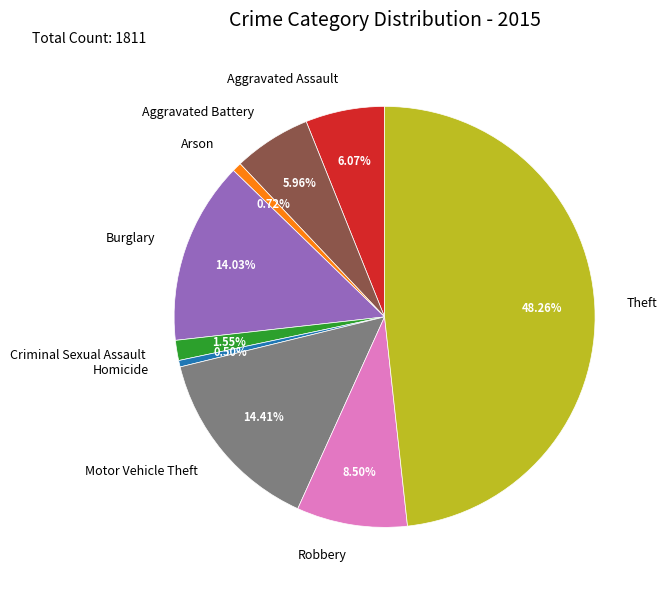

Does Homicide account for over 50% of the chart?

No